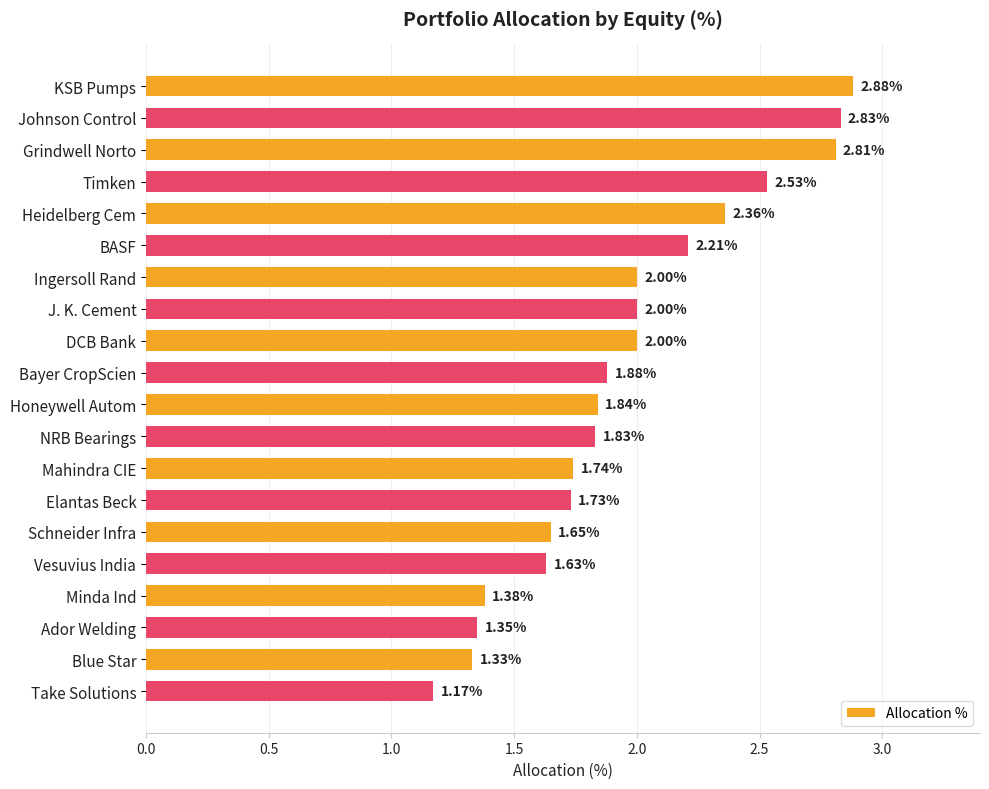

Which category has the lowest value across all series?

Take Solutions